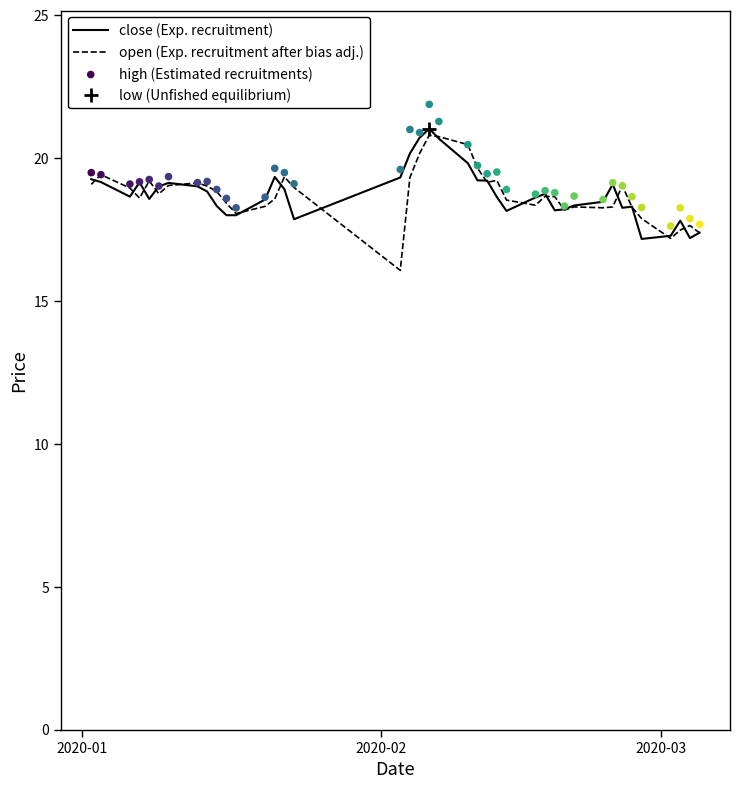

Is the value of high at 14 greater than the value of close at 21?

No